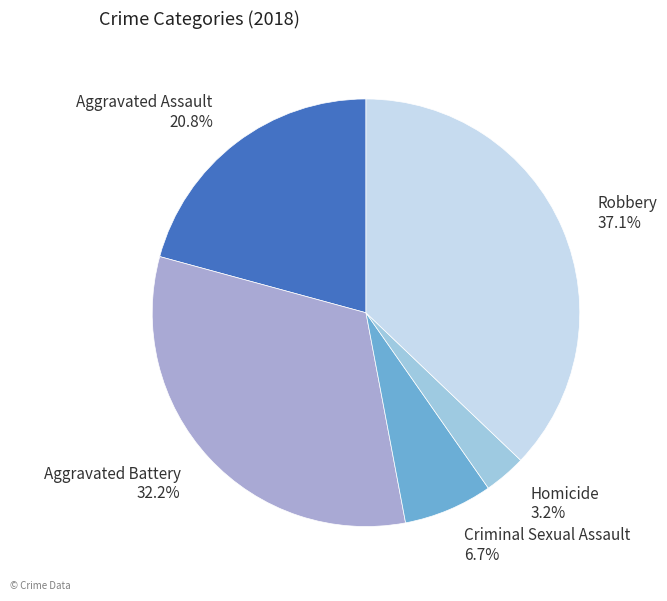

Count the number of slices in the pie.

5